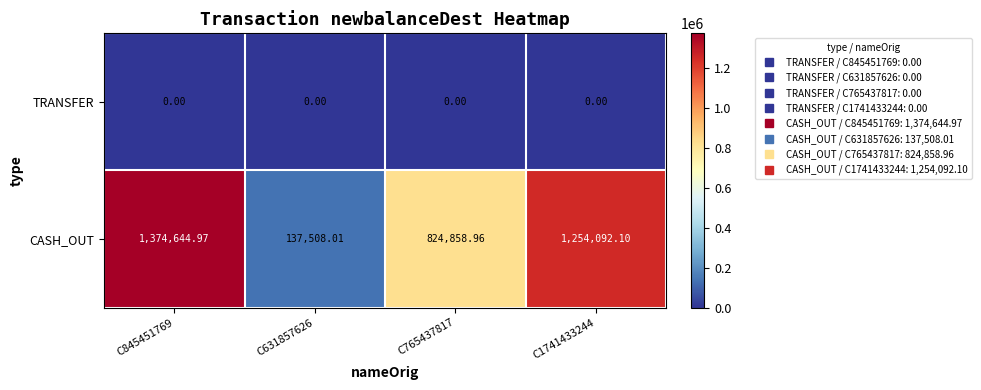

Rank the series by their average value, from highest to lowest.

CASH_OUT, TRANSFER